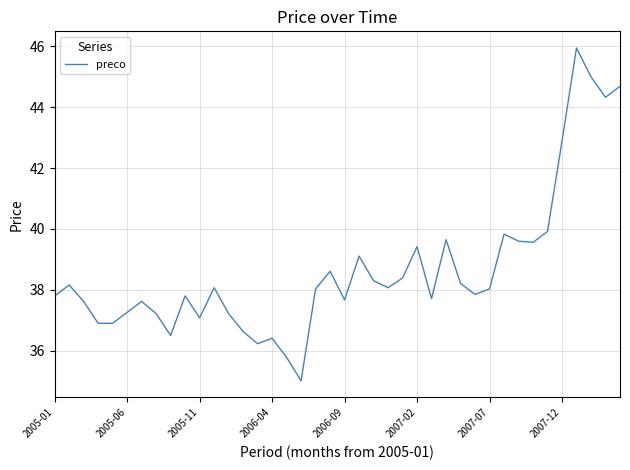

What is the greatest value displayed?

46.0